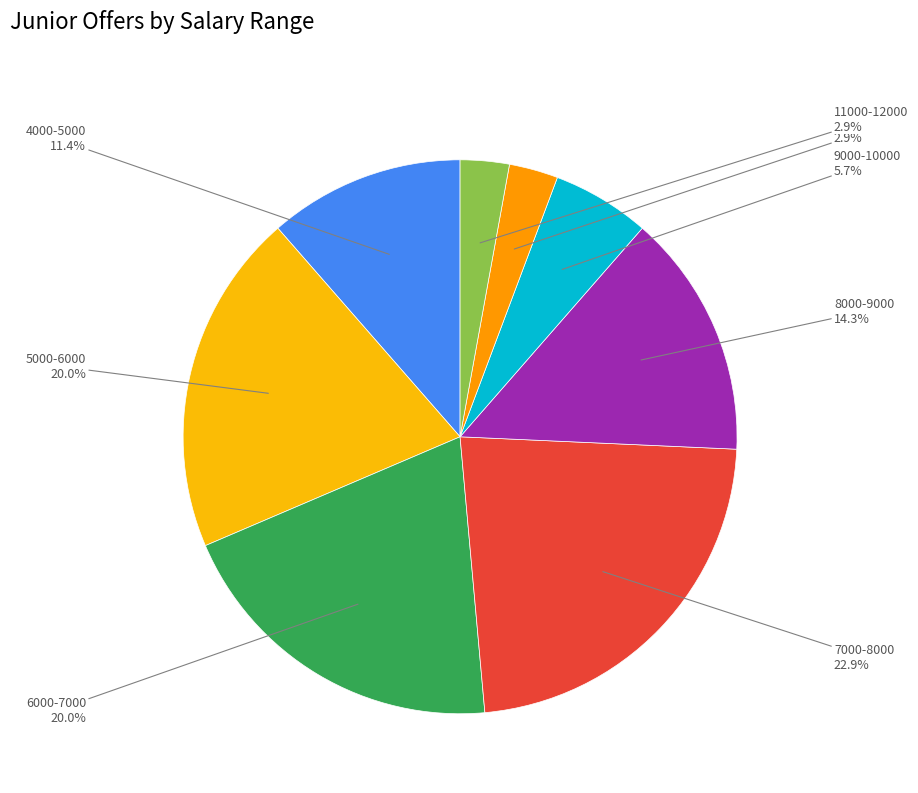

Is there any slice that represents more than half of the pie?

No